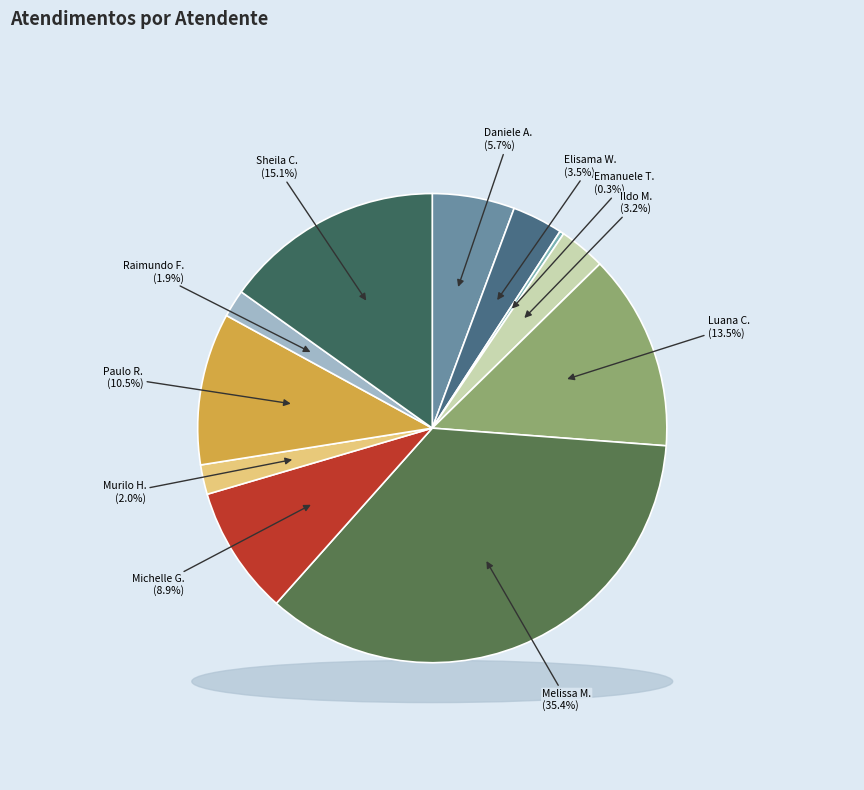

To the nearest percent, what is the average slice percentage?

9%